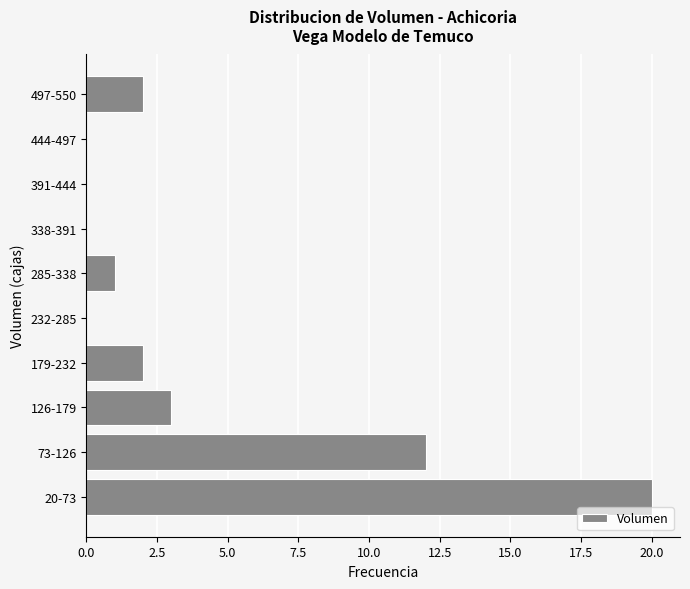

Reading top to bottom, extract all data points from this chart.

497-550=2	444-497=0	391-444=0	338-391=0	285-338=1	232-285=0	179-232=2	126-179=3	73-126=12	20-73=20